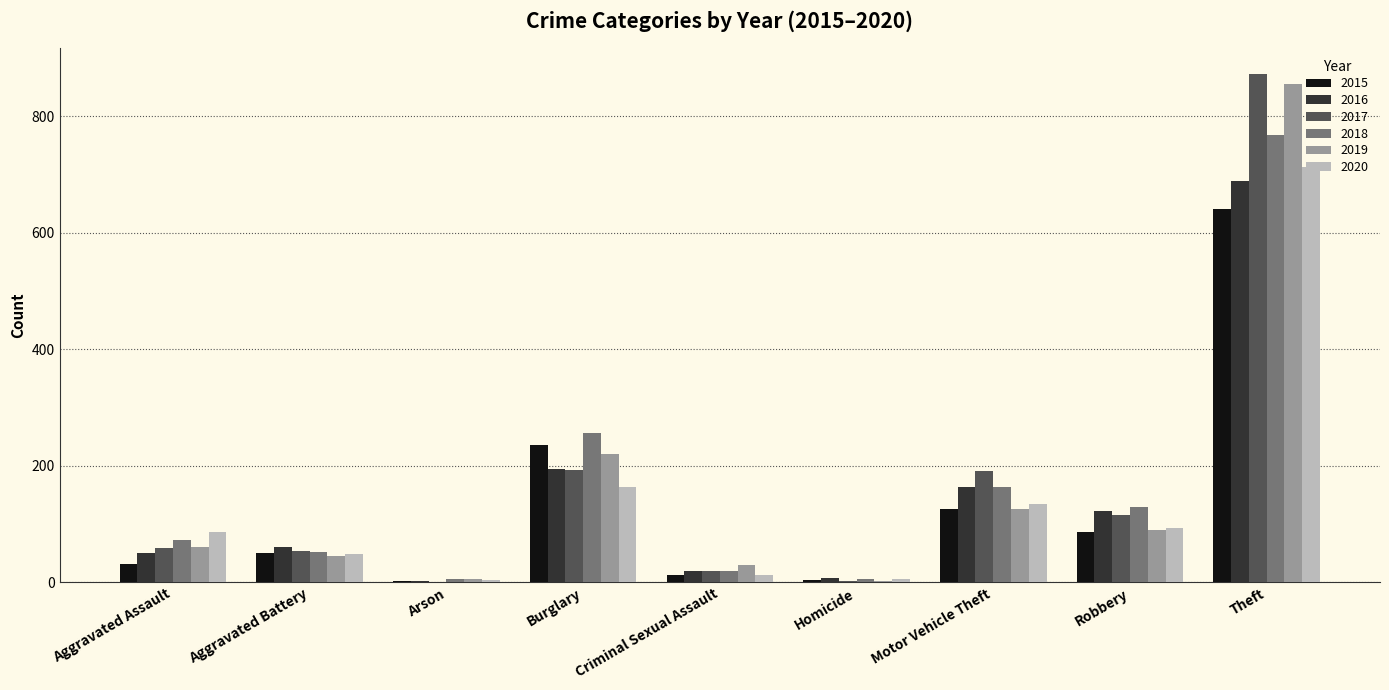

What is the difference between the 2019 values at Criminal Sexual Assault and Motor Vehicle Theft?

96